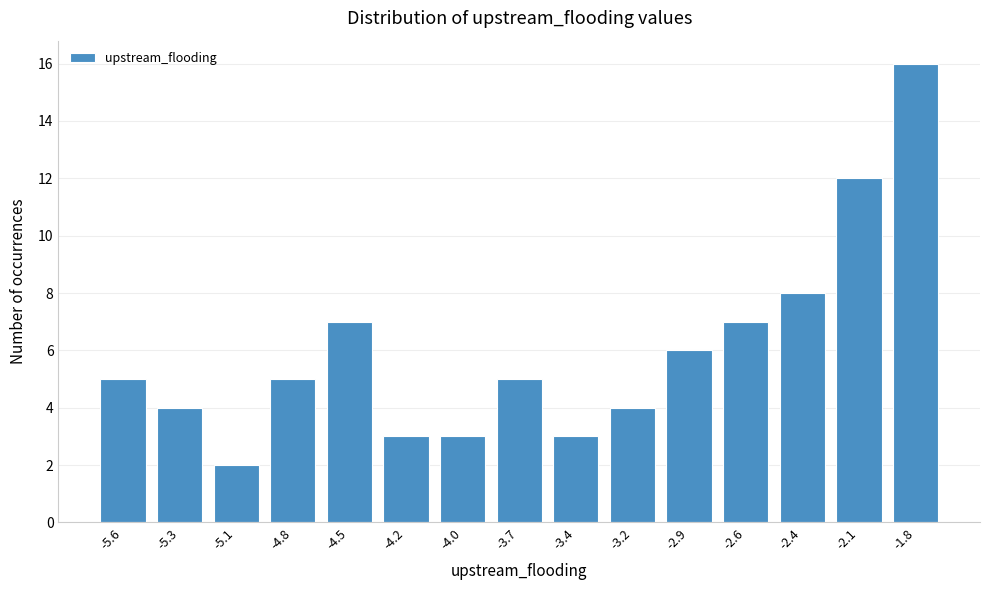

Reading right to left, what are all the values shown in this chart?

-1.8=16	-2.1=12	-2.4=8	-2.6=7	-2.9=6	-3.2=4	-3.4=3	-3.7=5	-4.0=3	-4.2=3	-4.5=7	-4.8=5	-5.1=2	-5.3=4	-5.6=5